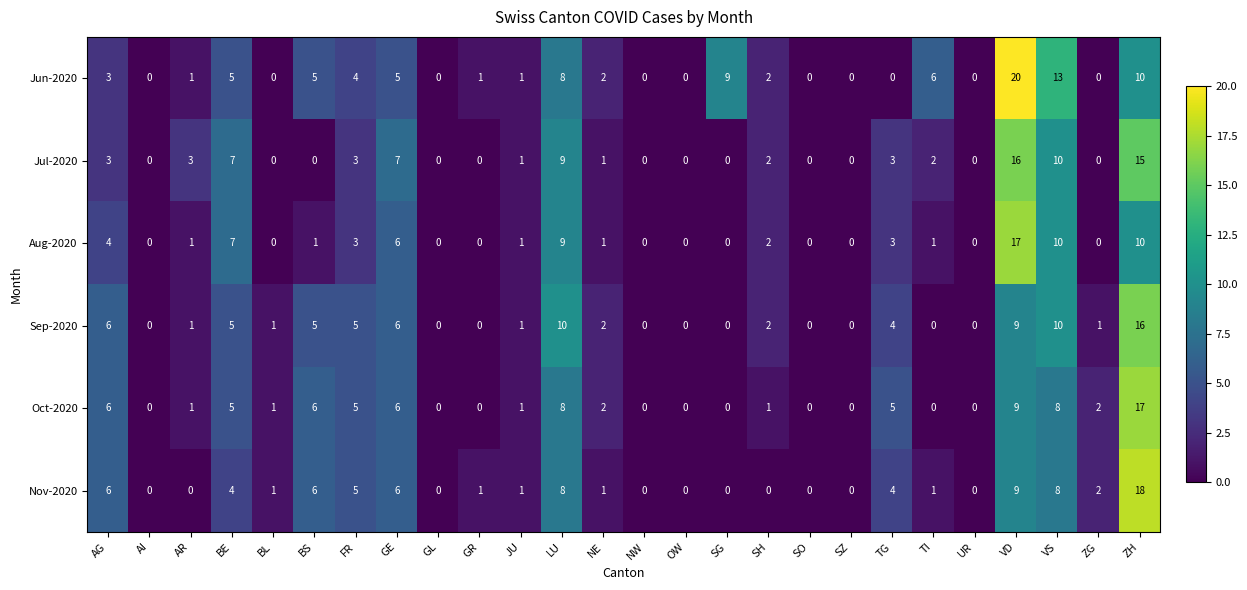

What is the difference between the highest and lowest values at VS?

5